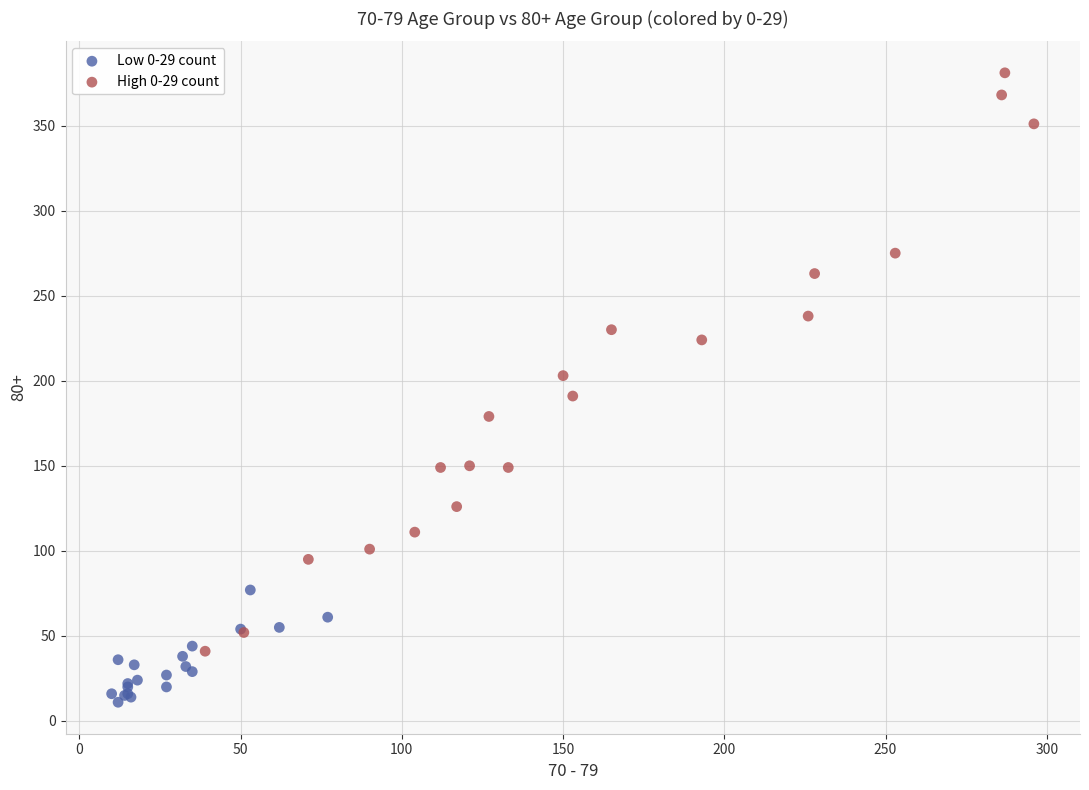

Which series has the widest spread of Y values?

High 0-29 count